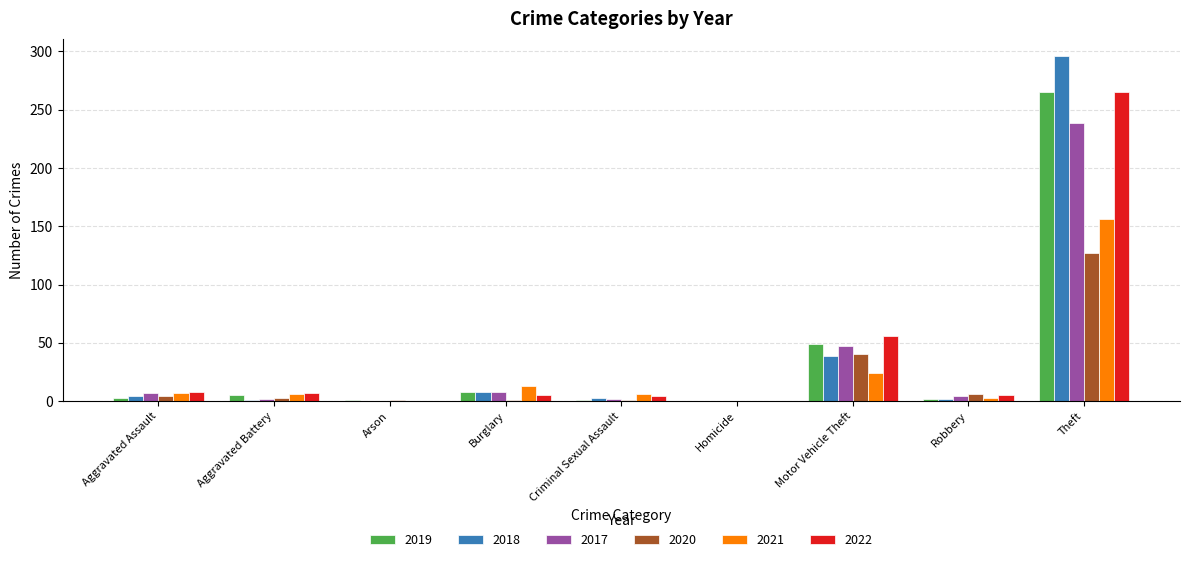

True or false: 2018 has a value of 3 at Criminal Sexual Assault.

True